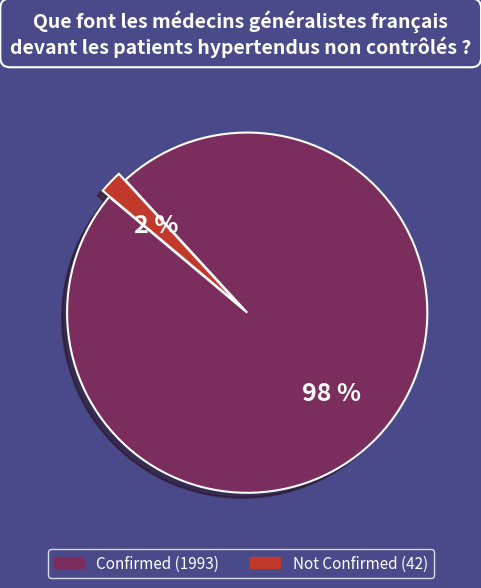

Between Not Confirmed and Confirmed, which is larger?

Confirmed